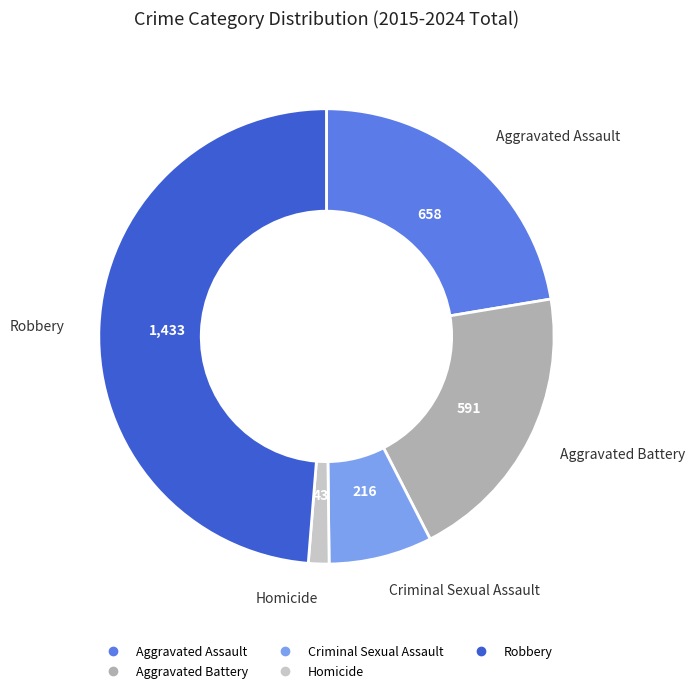

Is there a majority slice in this chart?

No